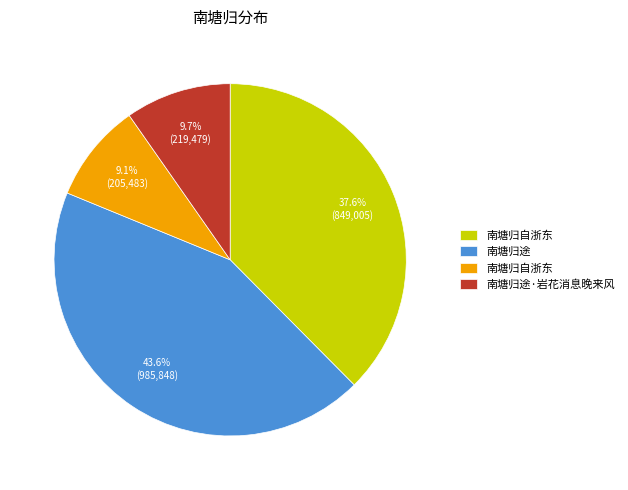

Is there any slice that represents more than half of the pie?

No